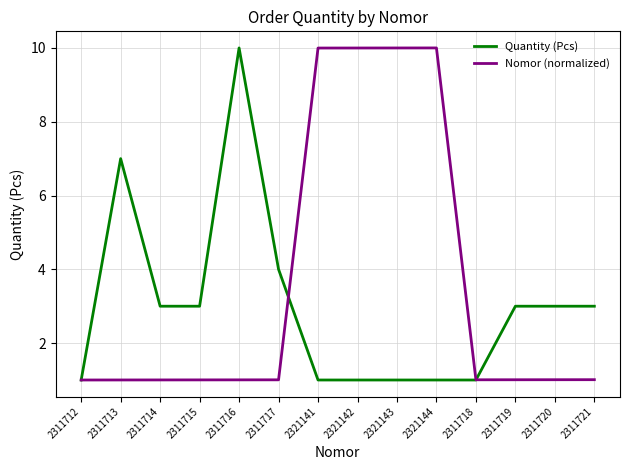

What is the difference between the highest and lowest values at 2311716?

9.0